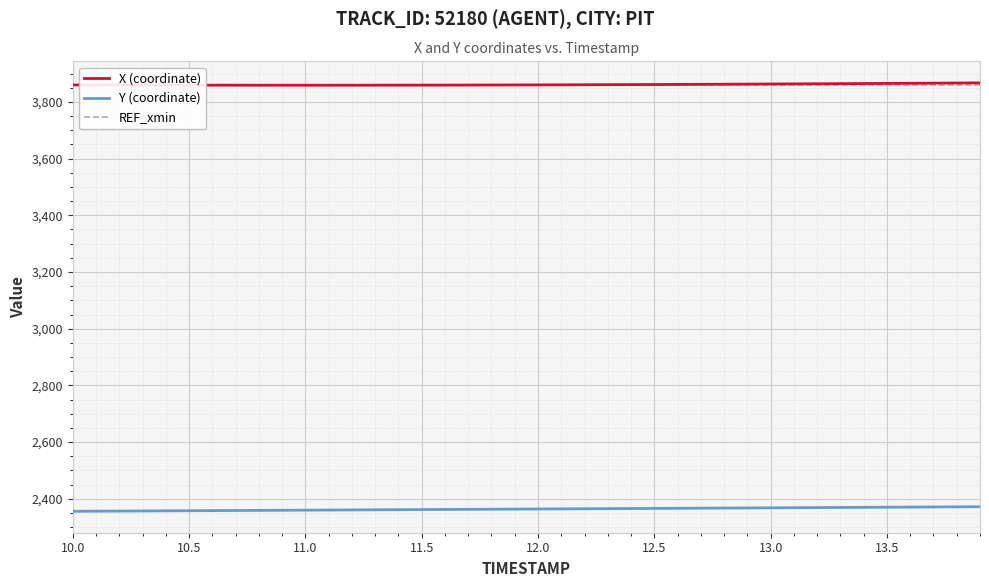

Rank the series by their maximum value, from highest to lowest.

X (coordinate), REF_xmin, Y (coordinate)